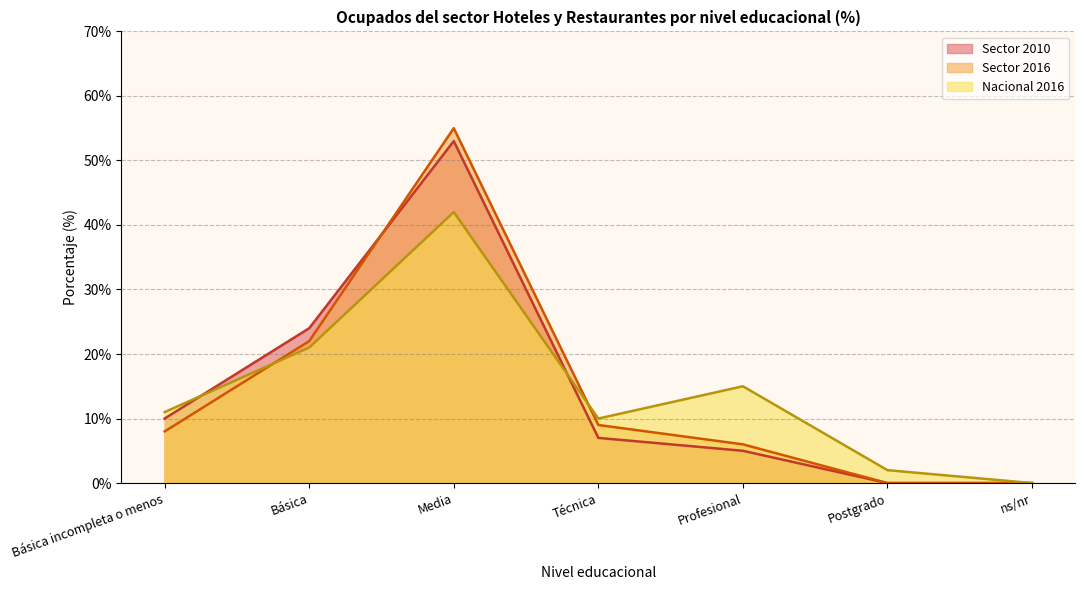

What is the total value across all series at Básica incompleta o menos?

29